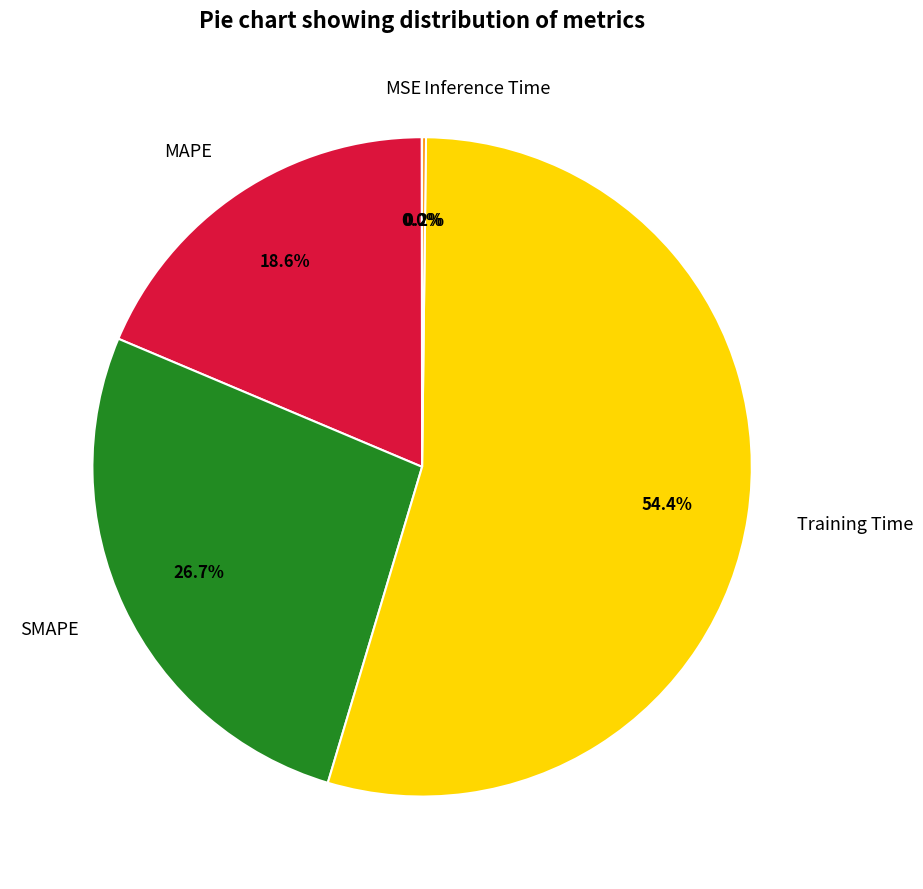

Which slice is the largest?

Training Time